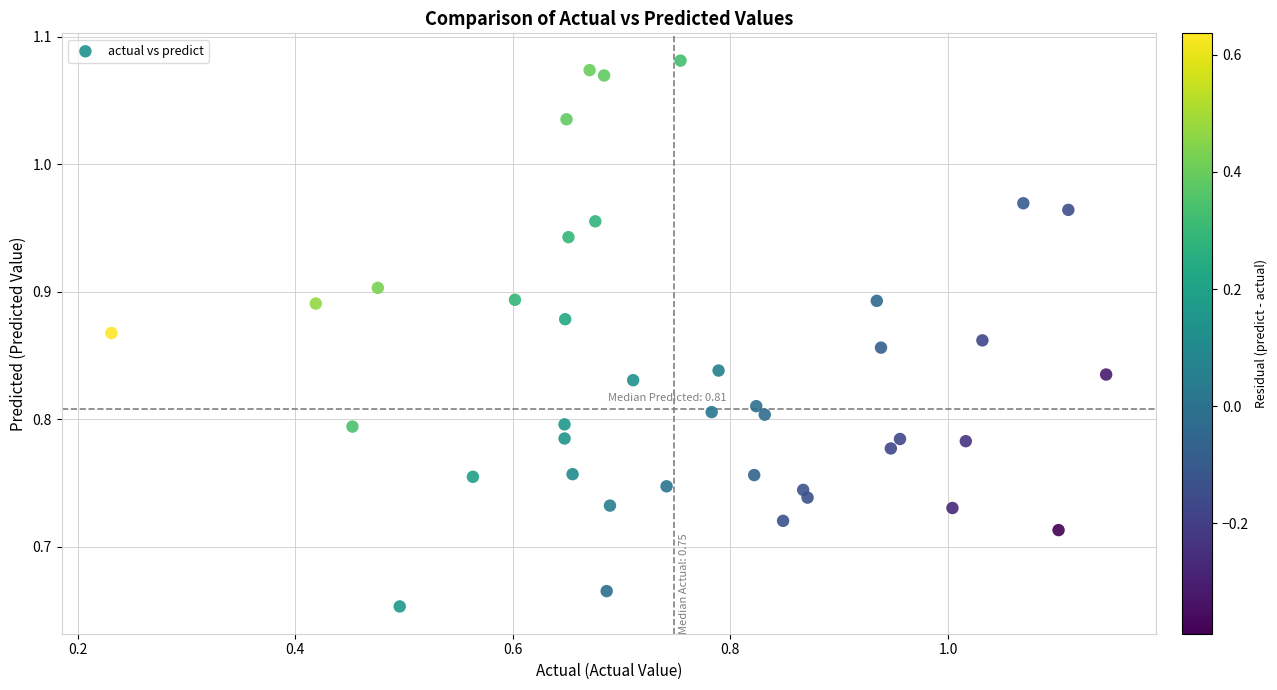

What is the range of Y values (max minus min)?

0.4